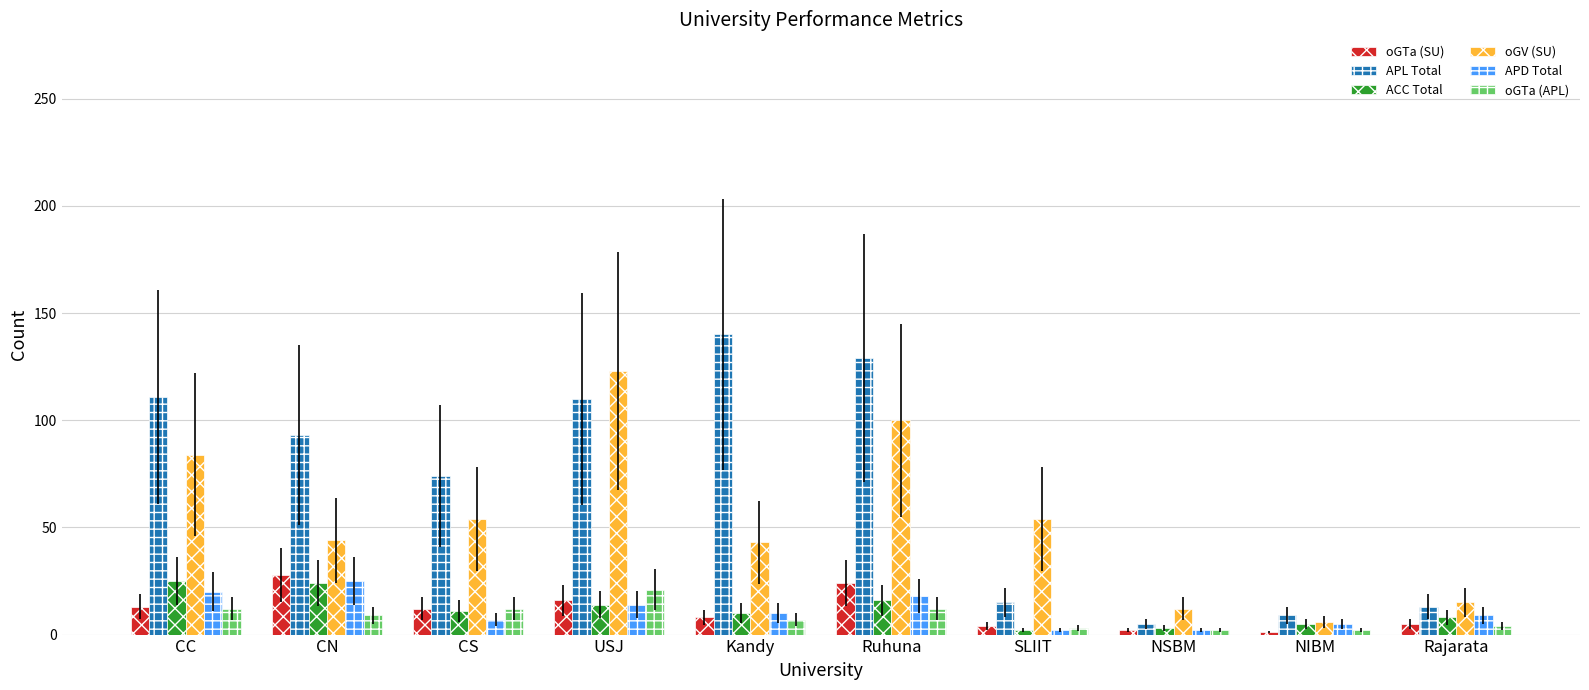

What are all the series names shown in the legend?

oGTa (SU), APL Total, ACC Total, oGV (SU), APD Total, oGTa (APL)